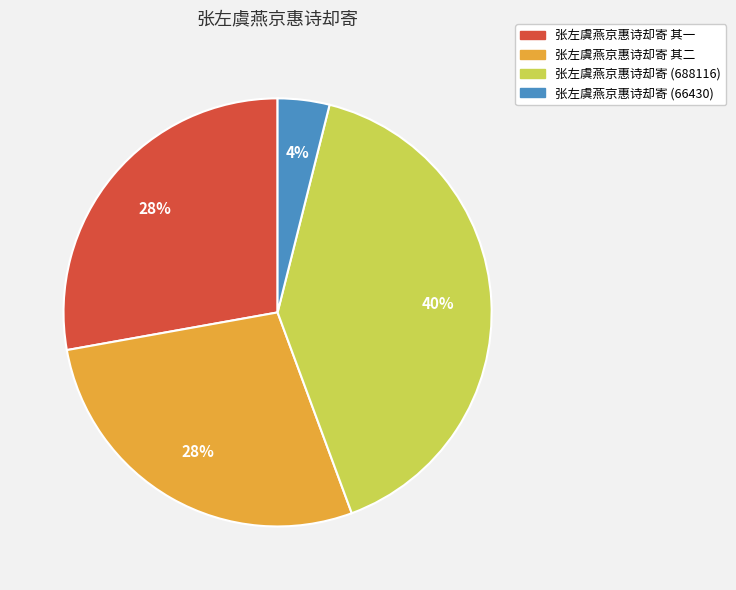

Is there a majority slice in this chart?

No